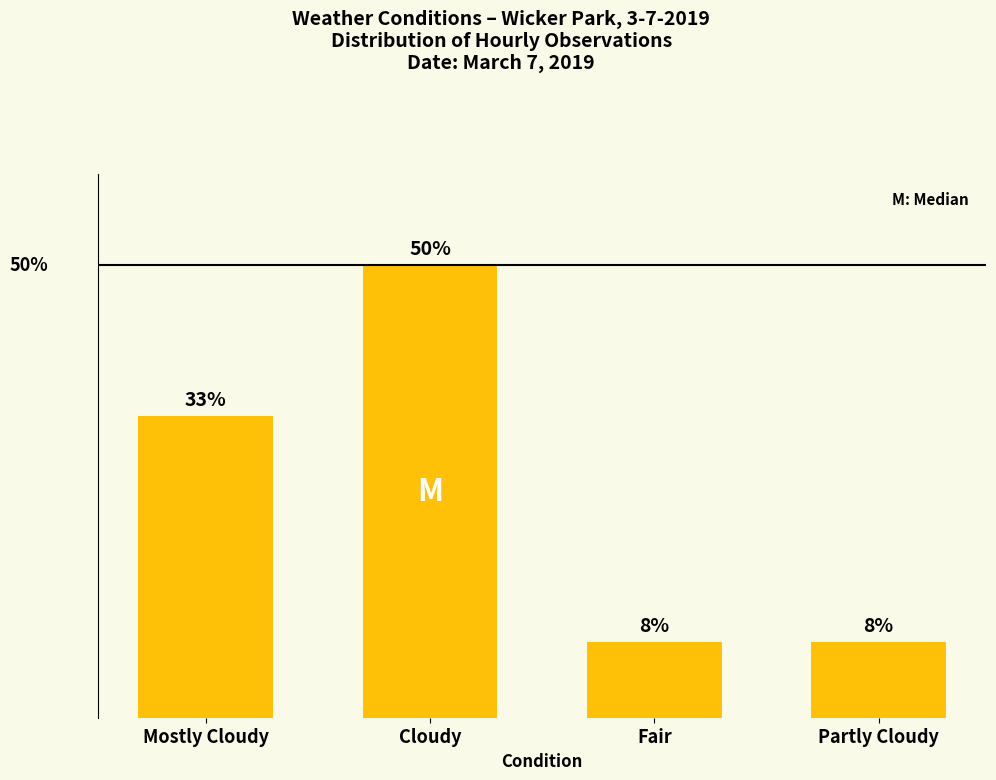

Are the bars horizontal?

No